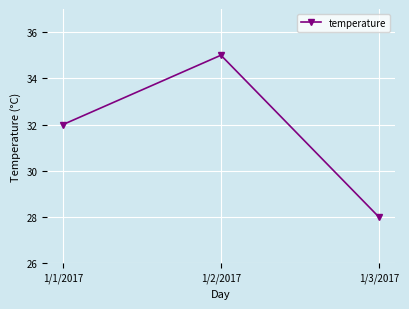

Which has a higher value, 1/3/2017 or 1/1/2017?

1/1/2017